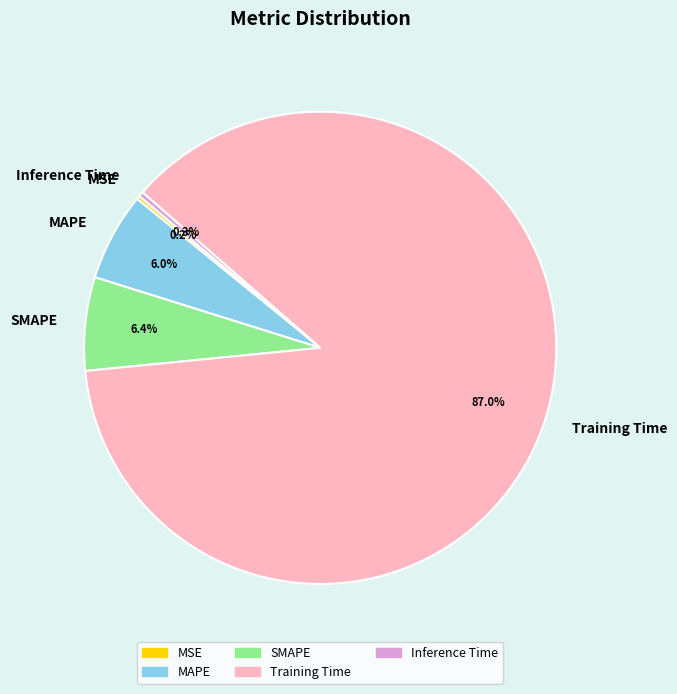

Which slice is the largest?

Training Time